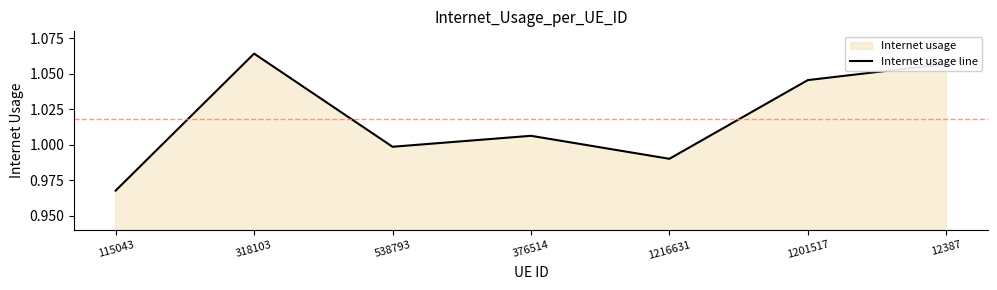

Reading right to left, extract all data points from this chart.

12387=1.1	1201517=1.0	1216631=1.0	376514=1.0	538793=1.0	318103=1.1	115043=1.0